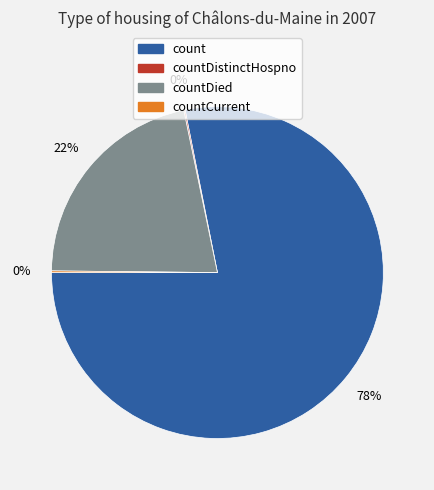

Does any single category account for the majority?

Yes